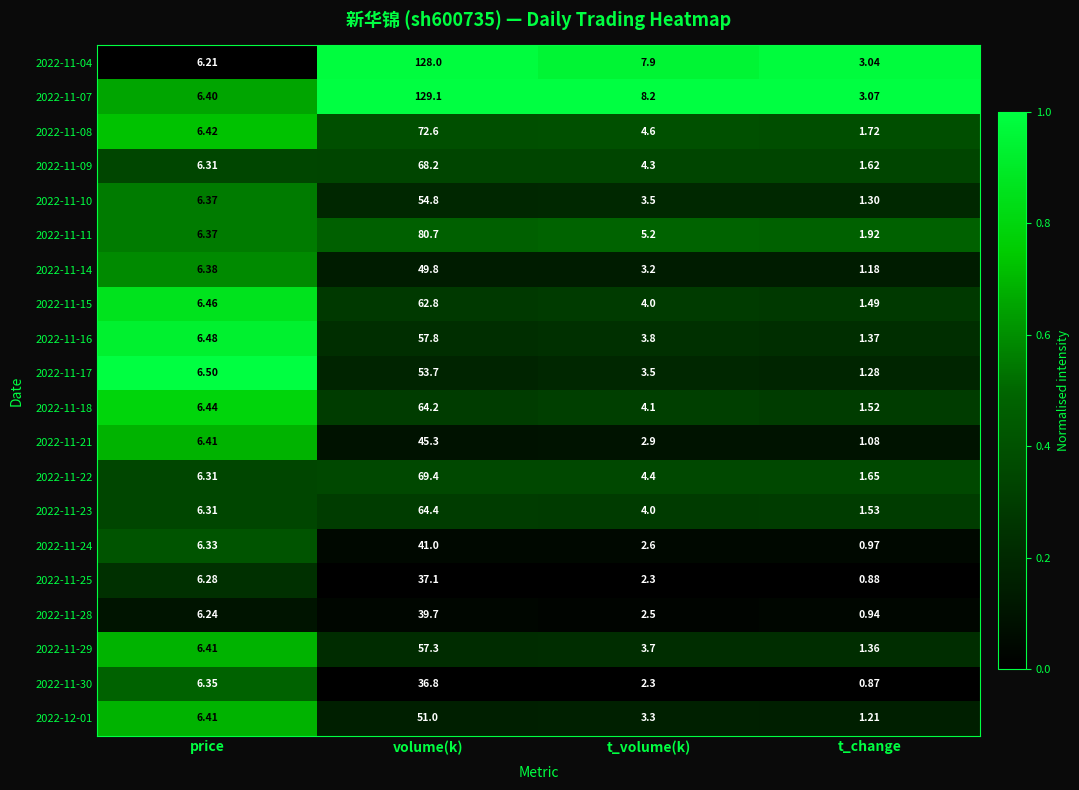

Rank the categories by 2022-11-22 value from lowest to highest.

t_change, t_volume(k), price, volume(k)